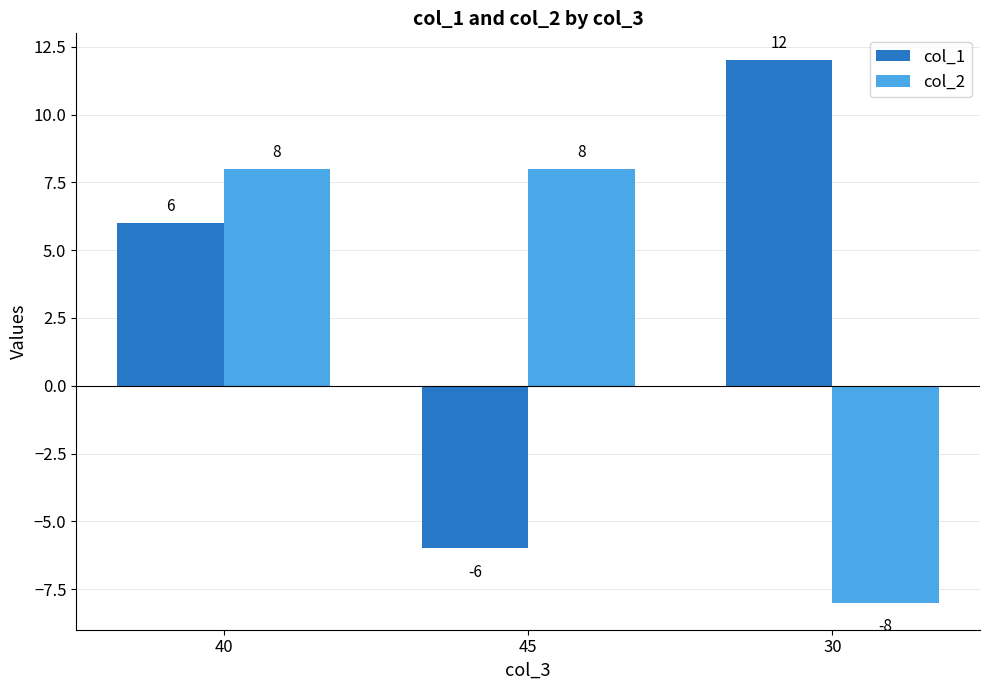

At 40, list the series in order from largest to smallest.

col_2, col_1